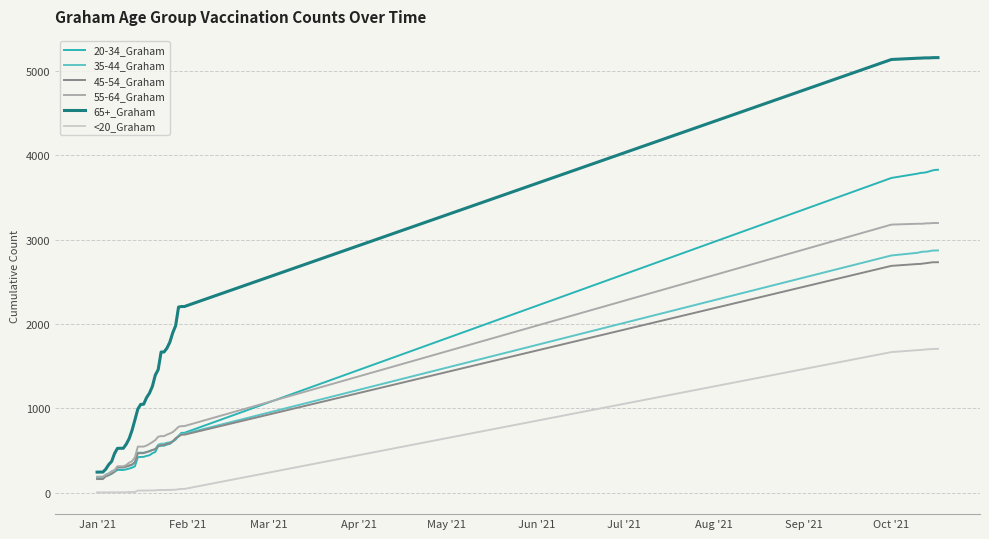

Which series has the largest total across all categories?

65+_Graham